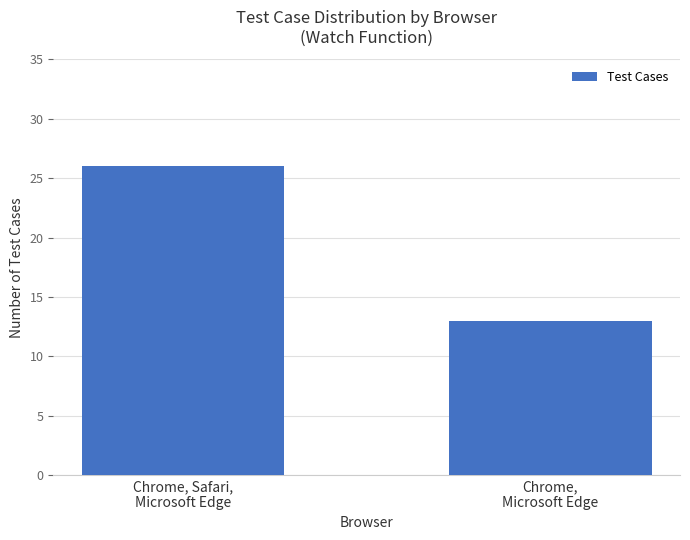

Does the chart contain any negative values?

No